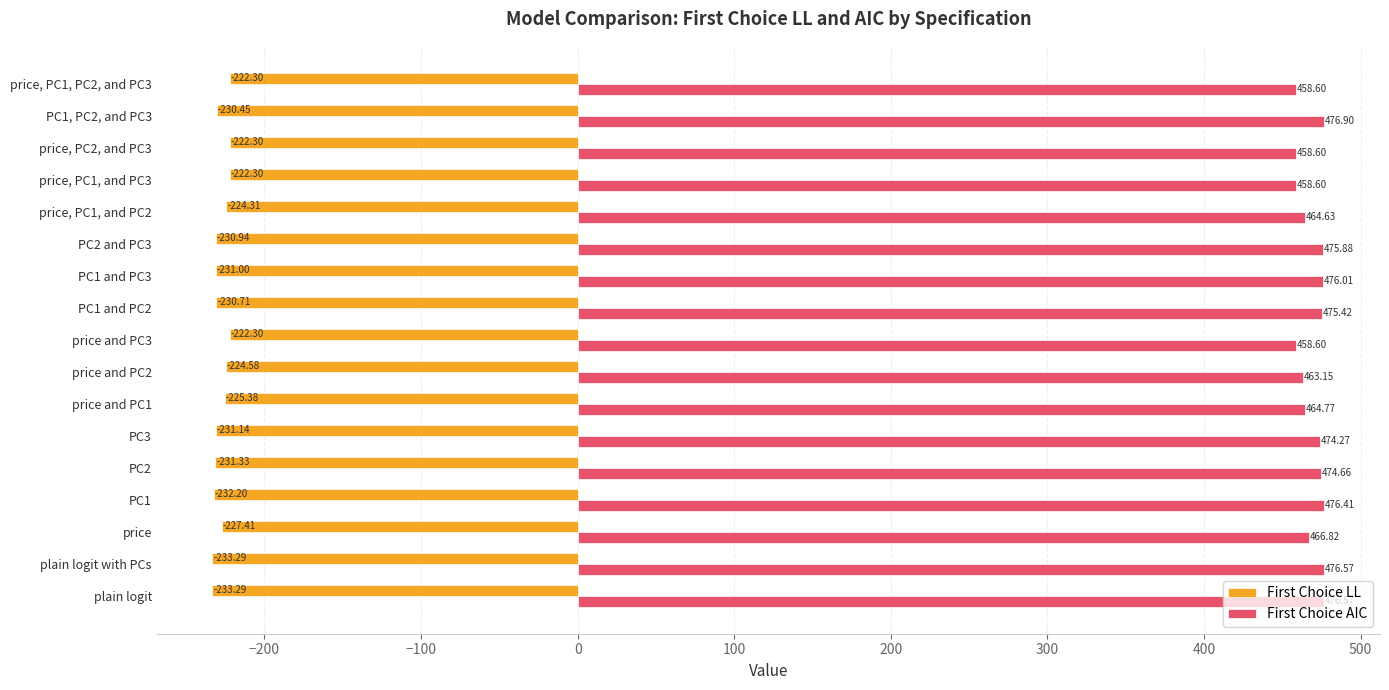

List the series in order of their peak value, highest first.

First Choice AIC, First Choice LL